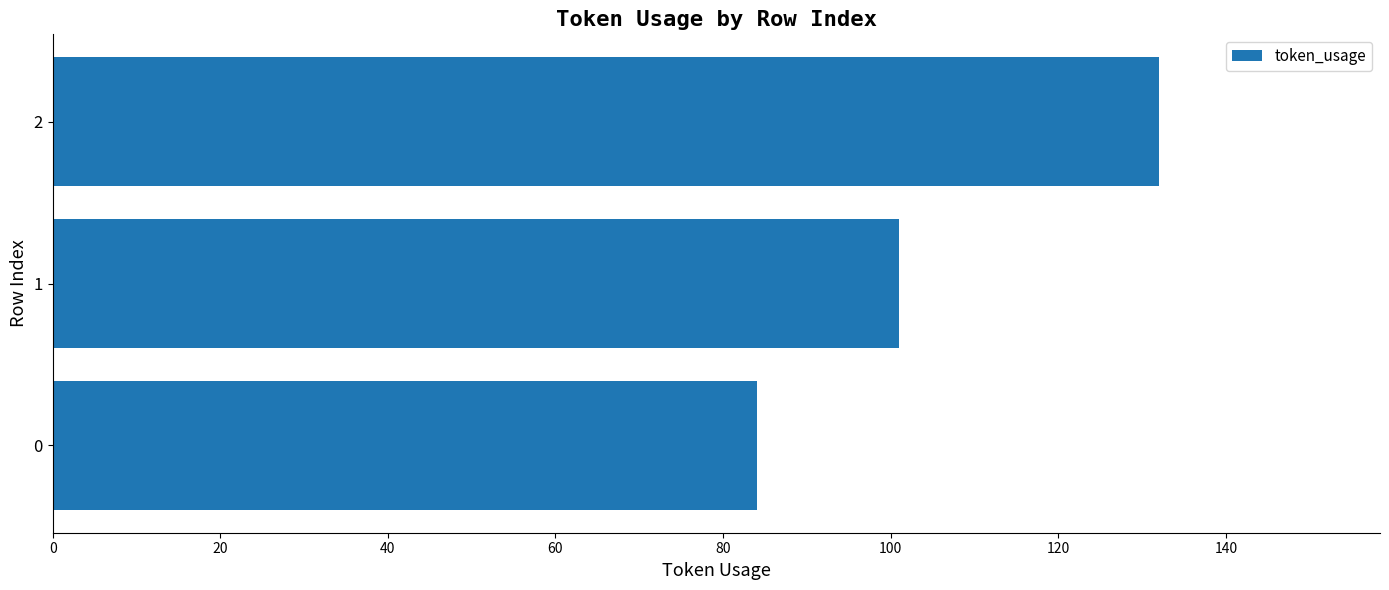

How many values are below 101?

1